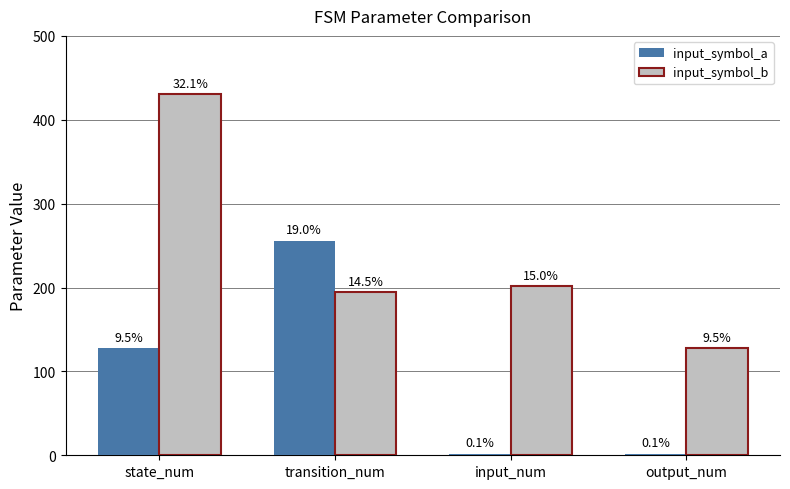

How many bars are there in each group?

2